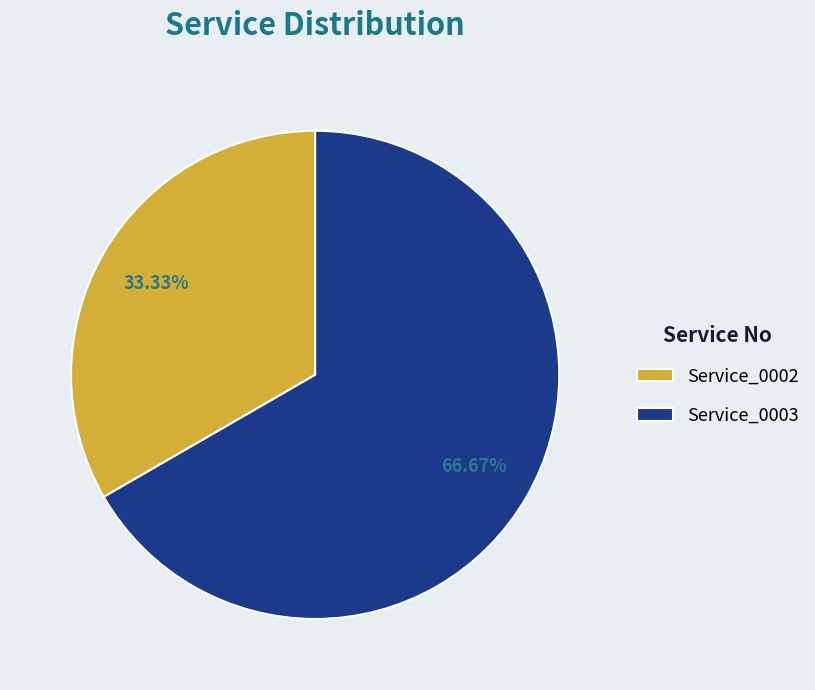

Is it true that Service_0003 is 67% of the pie?

True